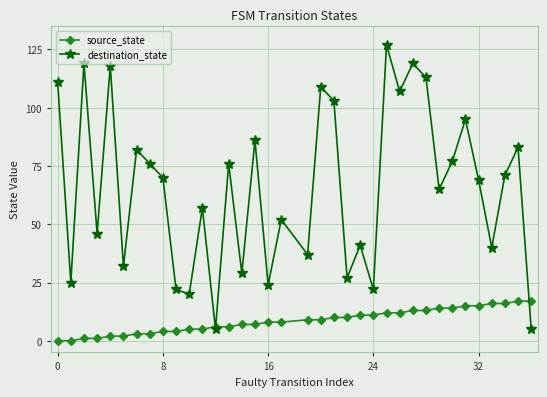

List the series in order of their overall mean, highest first.

destination_state, source_state